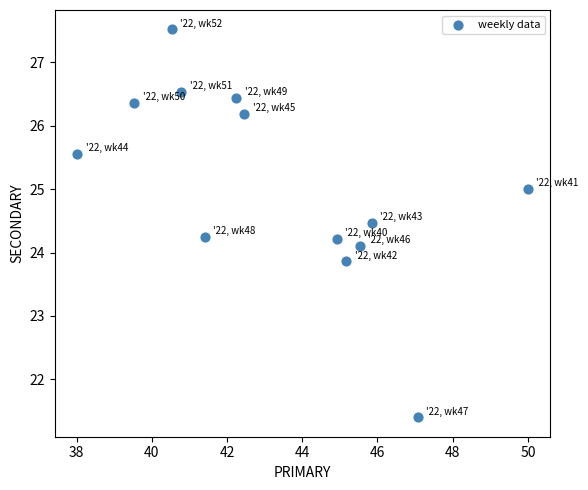

What is the range of Y values (max minus min)?

6.1